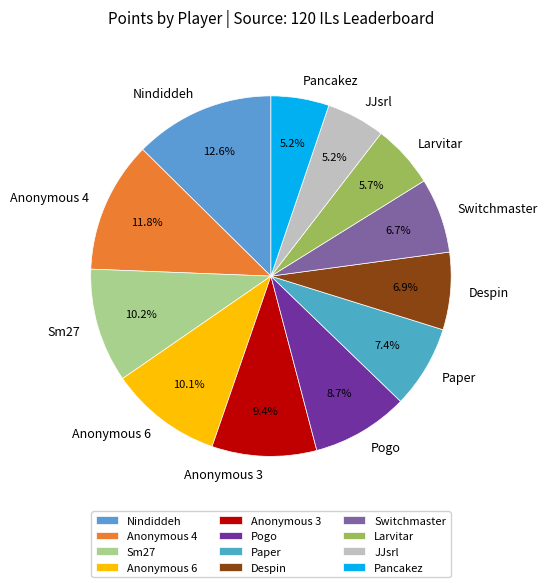

Count the number of slices in the pie.

12